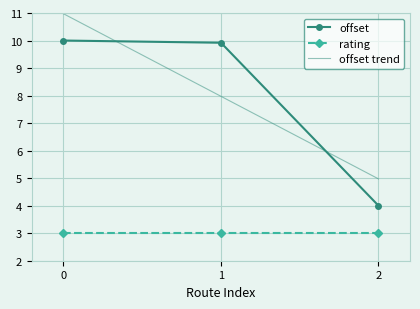

The offset series shows 1.0 at 2. True or false?

False